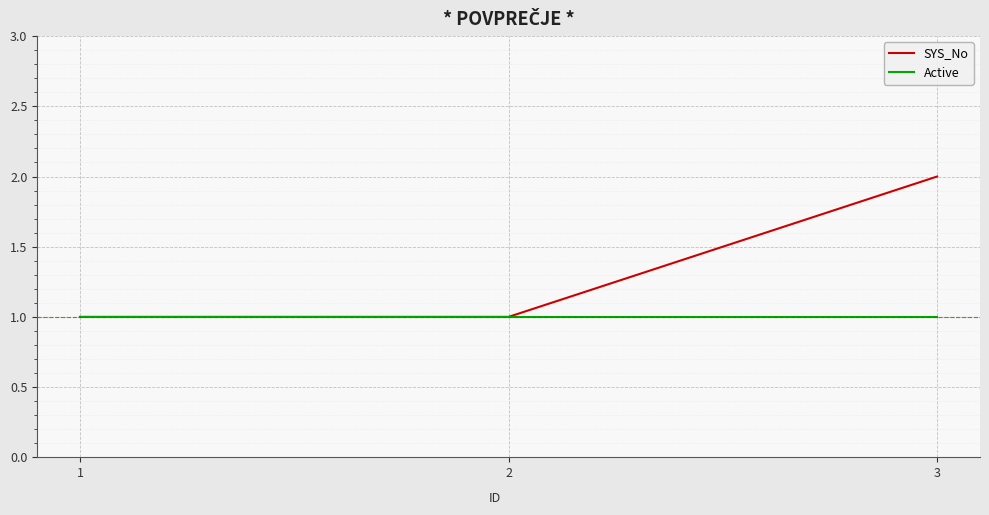

Reading left to right, what are all the values shown in this chart?

SYS_No: 1=1	2=1	3=2
Active: 1=1	2=1	3=1